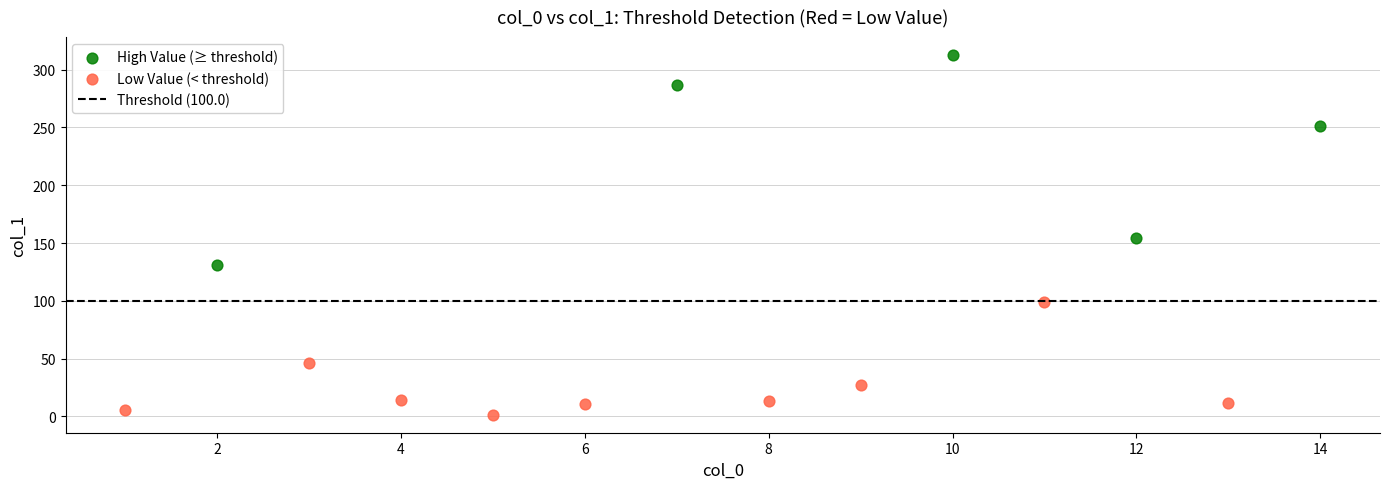

Which series has the largest Y range (max minus min)?

High Value (≥ threshold)